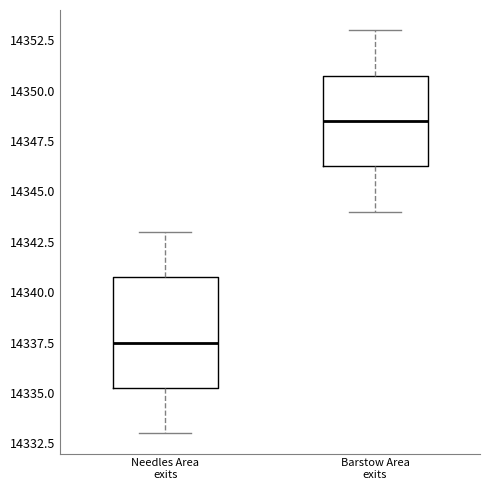

Which box's median line is the highest?

Barstow Area exits